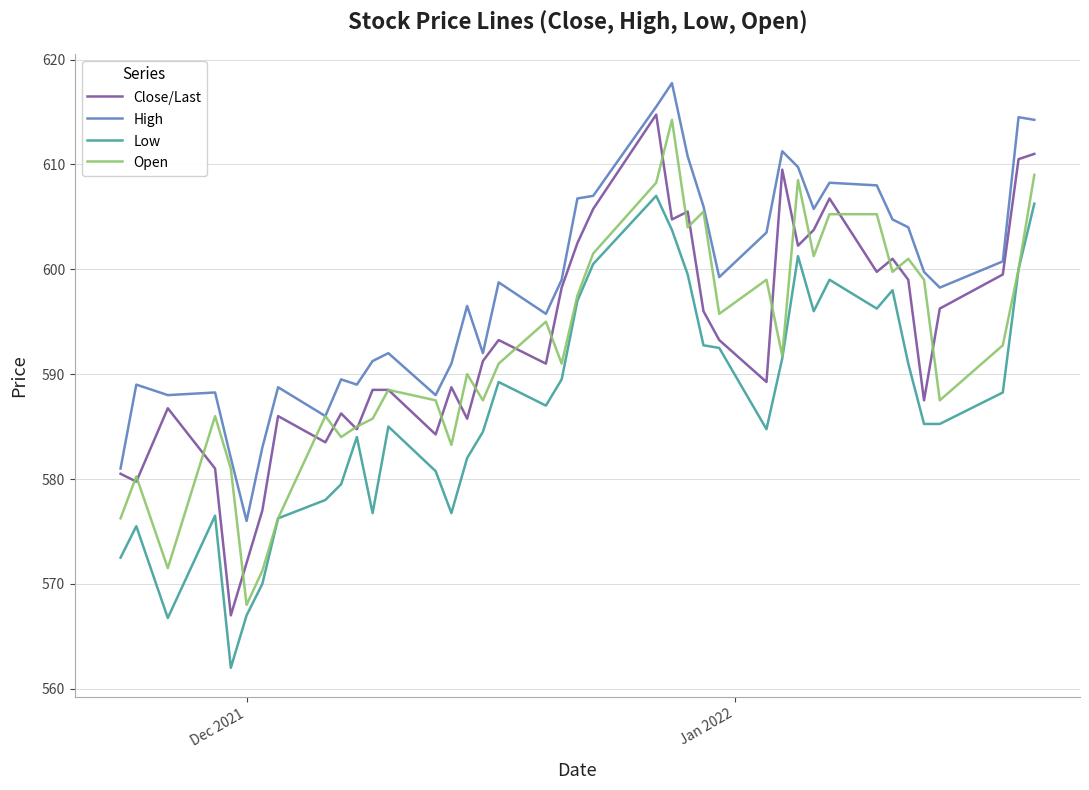

Rank the series by their maximum value, from highest to lowest.

High, Close/Last, Open, Low